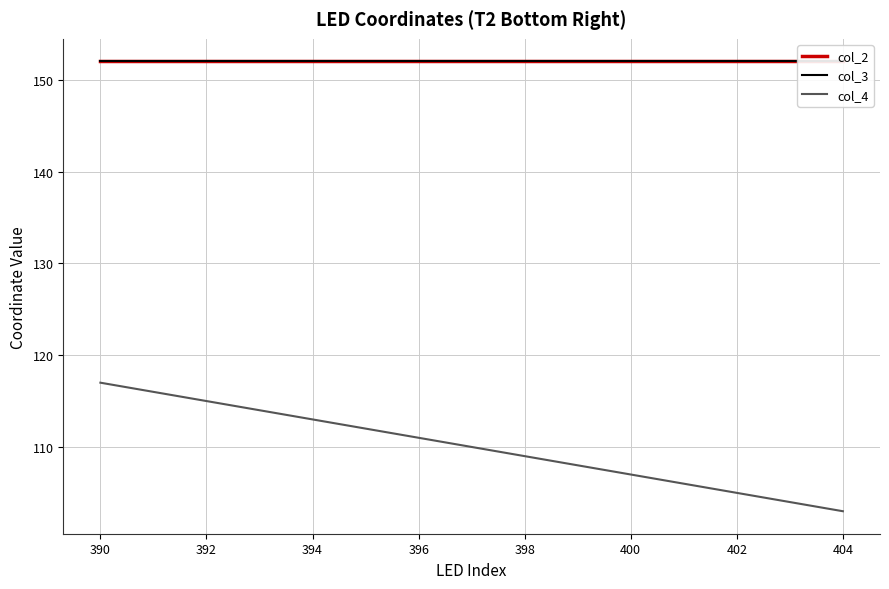

Reading left to right, transcribe all the data shown in this chart.

col_2: 152	152	152	152	152	152	152	152	152	152	152	152	152	152	152
col_3: 152	152	152	152	152	152	152	152	152	152	152	152	152	152	152
col_4: 117	116	115	114	113	112	111	110	109	108	107	106	105	104	103